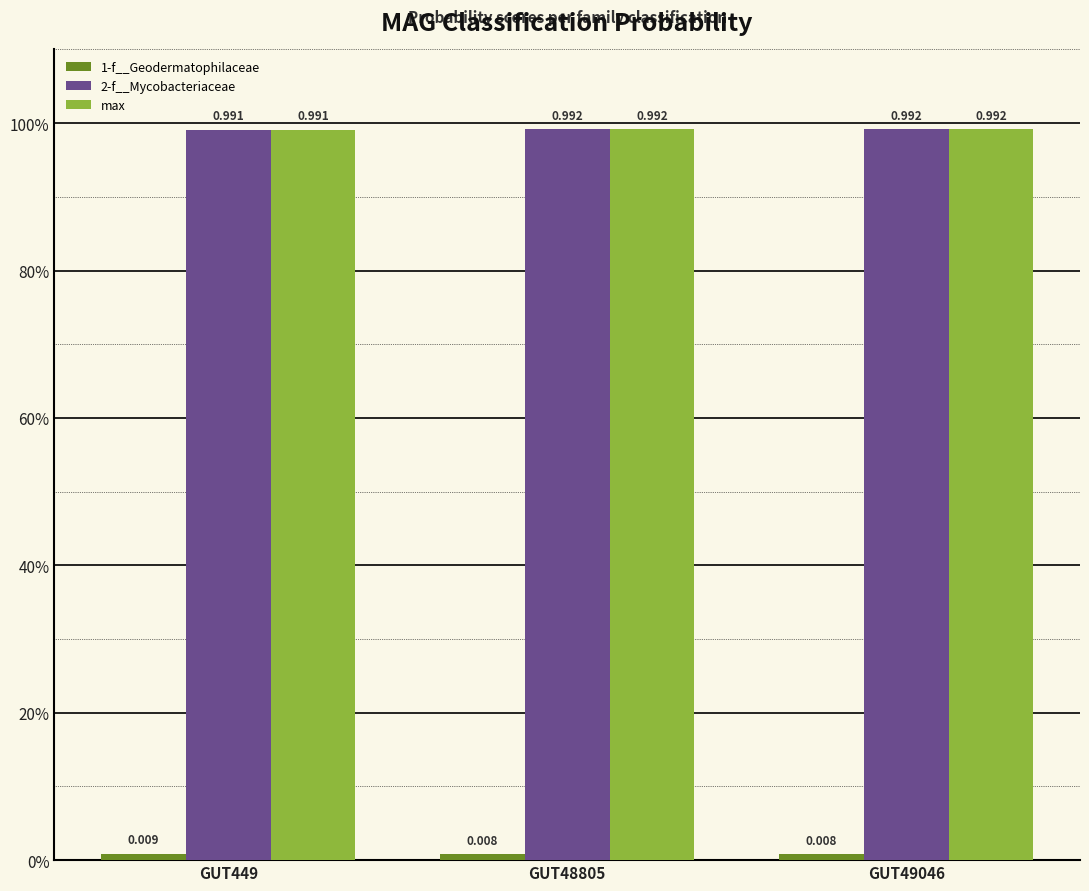

What is the value of the 2-f__Mycobacteriaceae bar at the 3rd from the left?

1.0